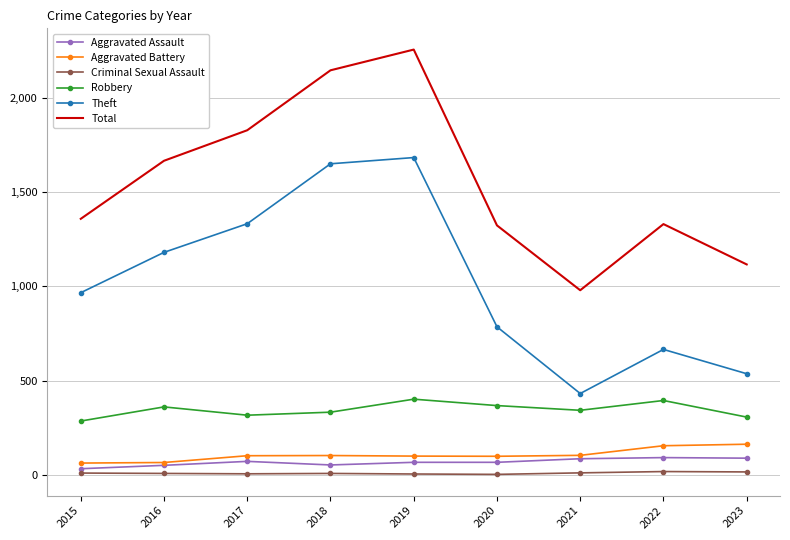

What is the maximum value for Aggravated Battery?

162